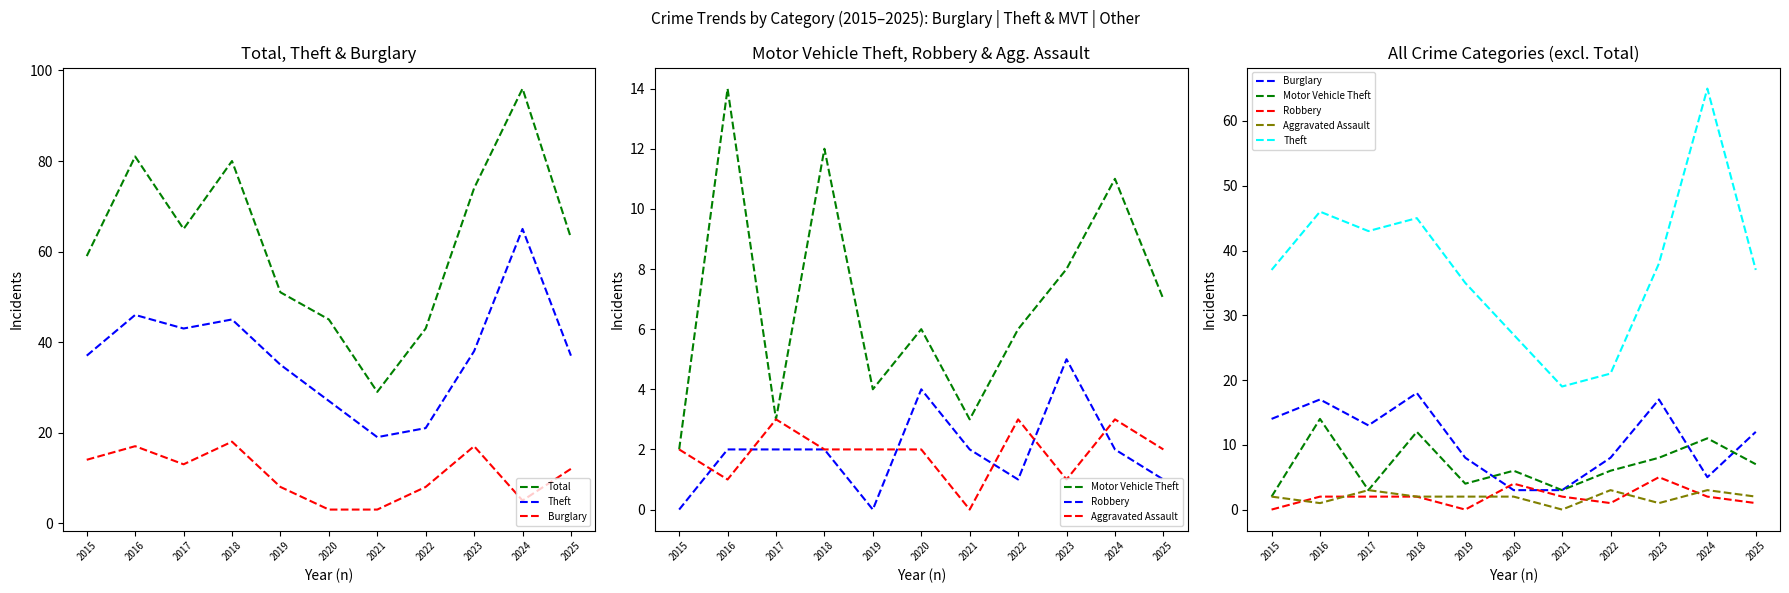

True or false: Motor Vehicle Theft has more than 1 interior local peaks.

True